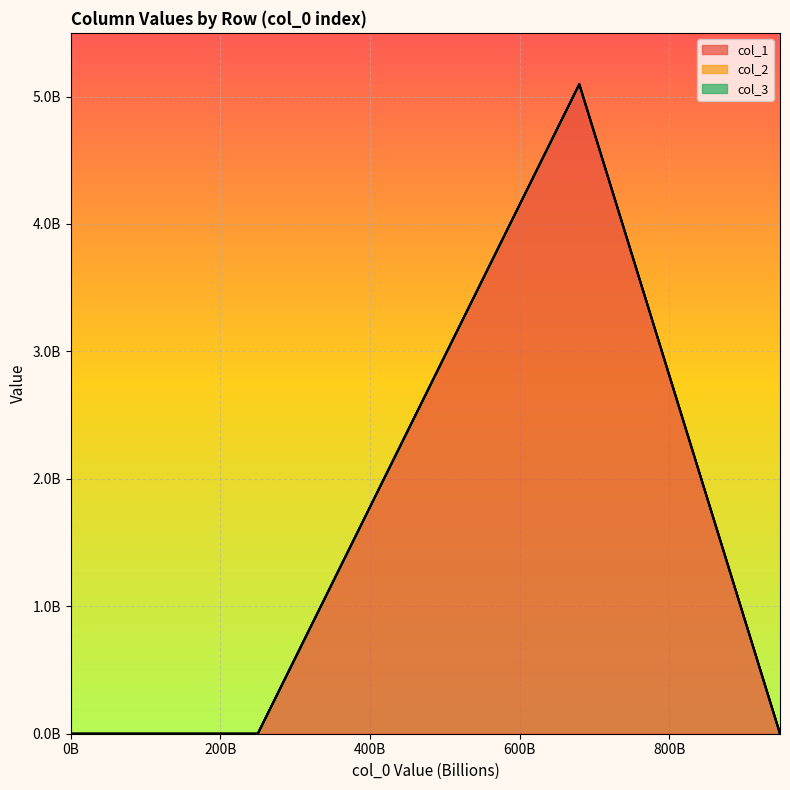

Which series has the largest range (max minus min)?

col_1